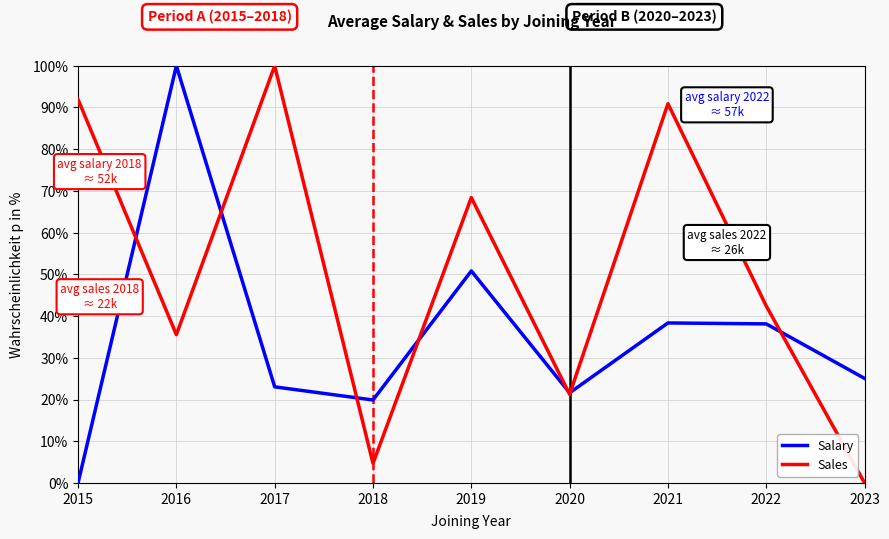

What is the highest value of the Salary series?

100.0